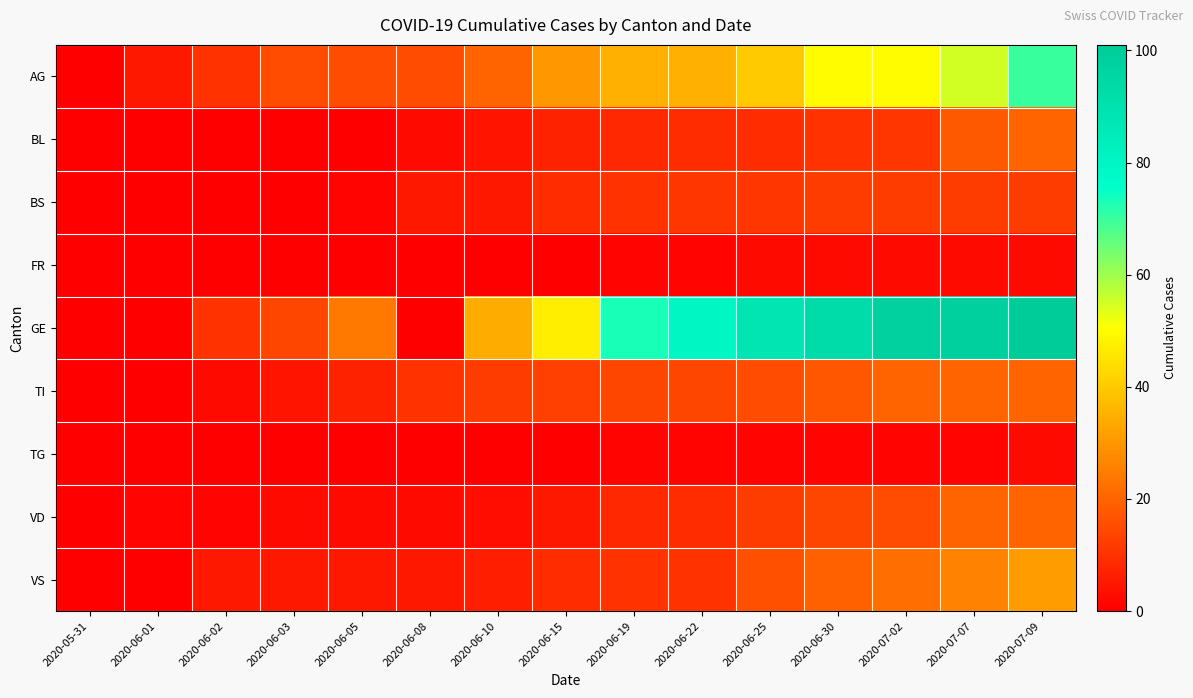

Reading left to right, extract all data points from this chart.

AG: 2020-05-31=0	2020-06-01=5	2020-06-02=10	2020-06-03=15	2020-06-05=15	2020-06-08=15	2020-06-10=20	2020-06-15=30	2020-06-19=35	2020-06-22=35	2020-06-25=40	2020-06-30=50	2020-07-02=50	2020-07-07=55	2020-07-09=70
BL: 2020-05-31=0	2020-06-01=0	2020-06-02=0	2020-06-03=0	2020-06-05=0	2020-06-08=2	2020-06-10=4	2020-06-15=7	2020-06-19=8	2020-06-22=9	2020-06-25=9	2020-06-30=10	2020-07-02=11	2020-07-07=18	2020-07-09=20
BS: 2020-05-31=0	2020-06-01=0	2020-06-02=0	2020-06-03=0	2020-06-05=1	2020-06-08=5	2020-06-10=5	2020-06-15=9	2020-06-19=10	2020-06-22=11	2020-06-25=11	2020-06-30=12	2020-07-02=12	2020-07-07=12	2020-07-09=12
FR: 2020-05-31=0	2020-06-01=0	2020-06-02=0	2020-06-03=0	2020-06-05=0	2020-06-08=0	2020-06-10=0	2020-06-15=0	2020-06-19=1	2020-06-22=1	2020-06-25=2	2020-06-30=2	2020-07-02=2	2020-07-07=2	2020-07-09=2
GE: 2020-05-31=0	2020-06-01=0	2020-06-02=10	2020-06-03=14	2020-06-05=24	2020-06-08=0	2020-06-10=34	2020-06-15=47	2020-06-19=73	2020-06-22=80	2020-06-25=88	2020-06-30=93	2020-07-02=98	2020-07-07=99	2020-07-09=101
TI: 2020-05-31=0	2020-06-01=0	2020-06-02=2	2020-06-03=4	2020-06-05=7	2020-06-08=10	2020-06-10=12	2020-06-15=13	2020-06-19=14	2020-06-22=14	2020-06-25=15	2020-06-30=17	2020-07-02=20	2020-07-07=20	2020-07-09=20
TG: 2020-05-31=0	2020-06-01=0	2020-06-02=0	2020-06-03=0	2020-06-05=0	2020-06-08=0	2020-06-10=0	2020-06-15=0	2020-06-19=1	2020-06-22=1	2020-06-25=1	2020-06-30=1	2020-07-02=1	2020-07-07=1	2020-07-09=2
VD: 2020-05-31=0	2020-06-01=1	2020-06-02=1	2020-06-03=2	2020-06-05=2	2020-06-08=2	2020-06-10=3	2020-06-15=5	2020-06-19=8	2020-06-22=9	2020-06-25=12	2020-06-30=14	2020-07-02=15	2020-07-07=20	2020-07-09=20
VS: 2020-05-31=0	2020-06-01=0	2020-06-02=5	2020-06-03=5	2020-06-05=5	2020-06-08=5	2020-06-10=6	2020-06-15=9	2020-06-19=10	2020-06-22=10	2020-06-25=16	2020-06-30=19	2020-07-02=22	2020-07-07=26	2020-07-09=31